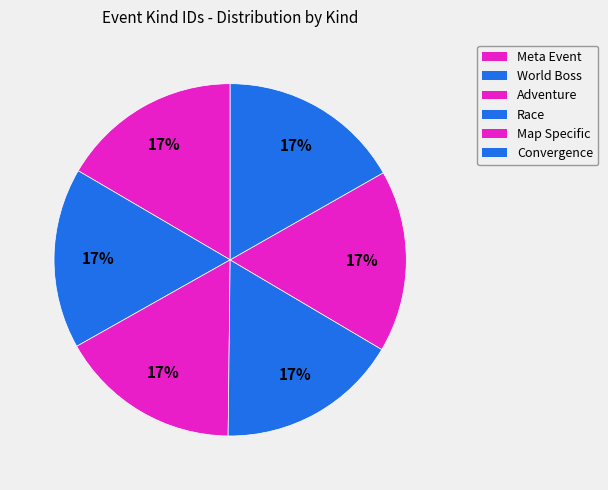

Count the number of slices in the pie.

6